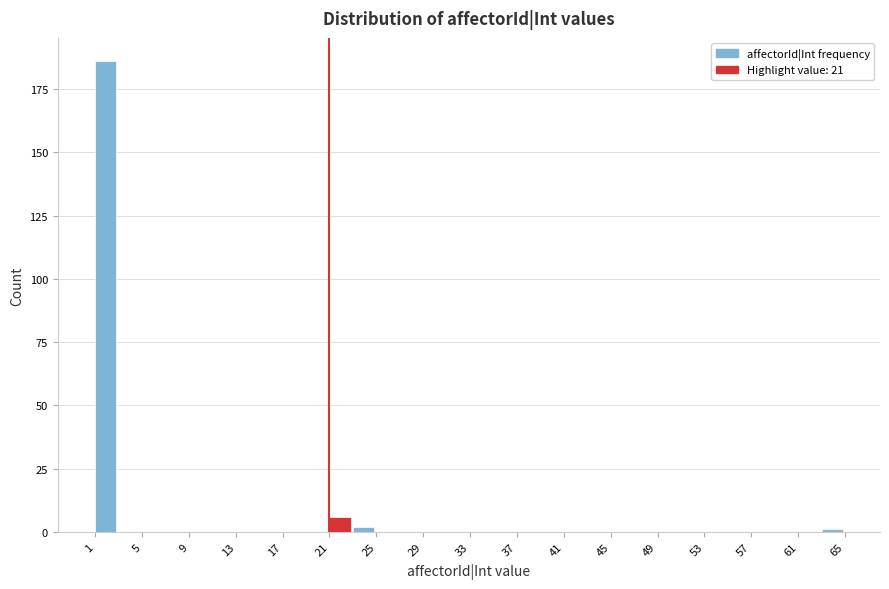

Which range on the x-axis has the tallest bar?

1 to 3